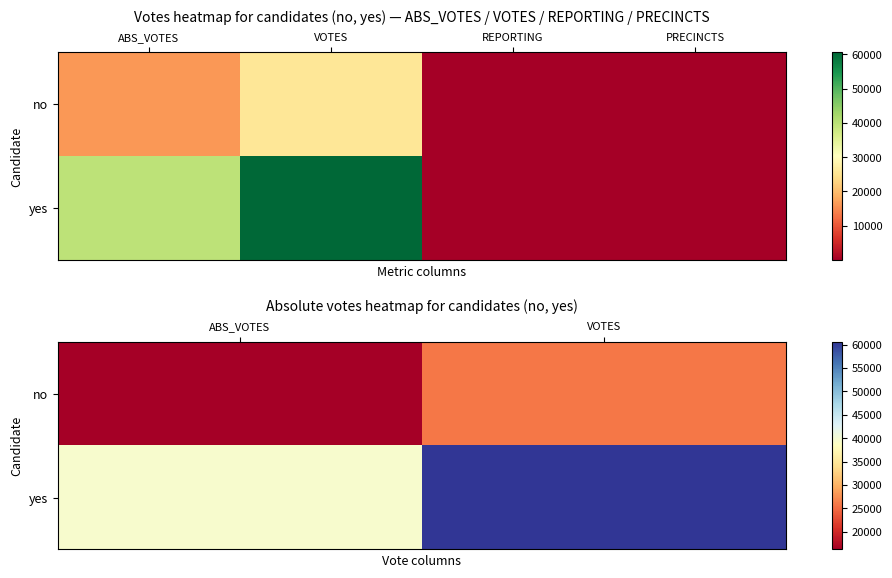

Where is no nearest to the value 20989?

ABS_VOTES